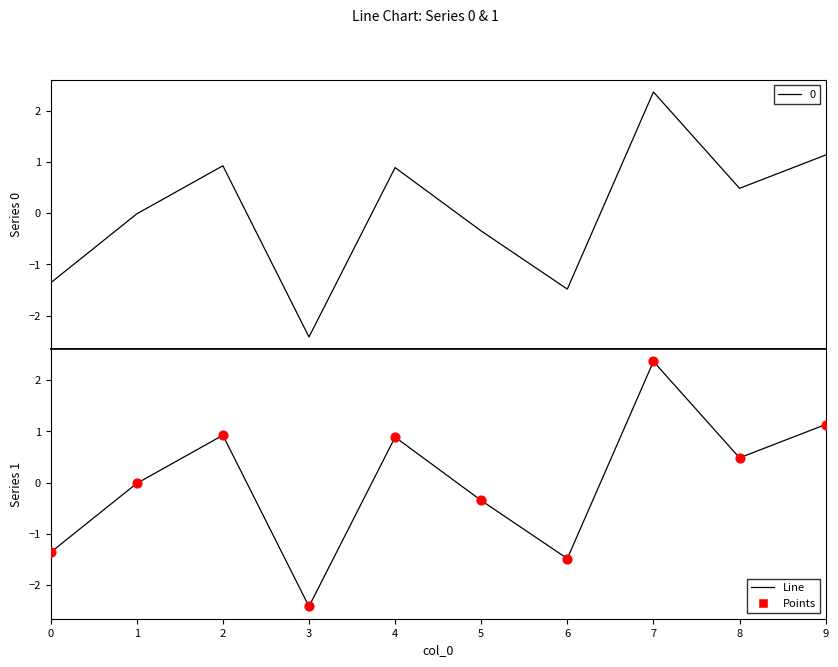

Which has a higher value, 3 or 1?

1